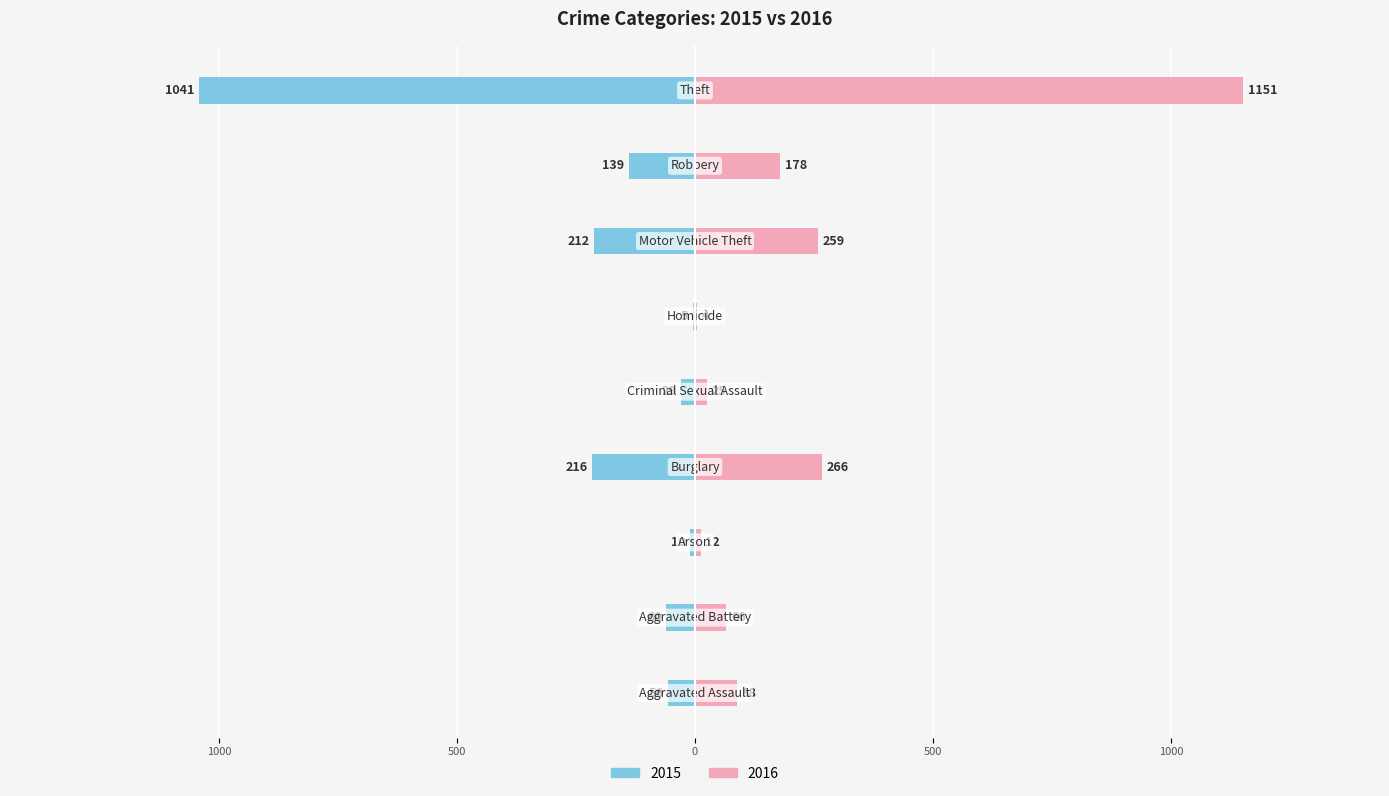

Reading left to right, extract all data points from this chart.

2015: -56	-60	-10	-216	-29	-5	-212	-139	-1041
2016: 88	66	12	266	25	4	259	178	1151